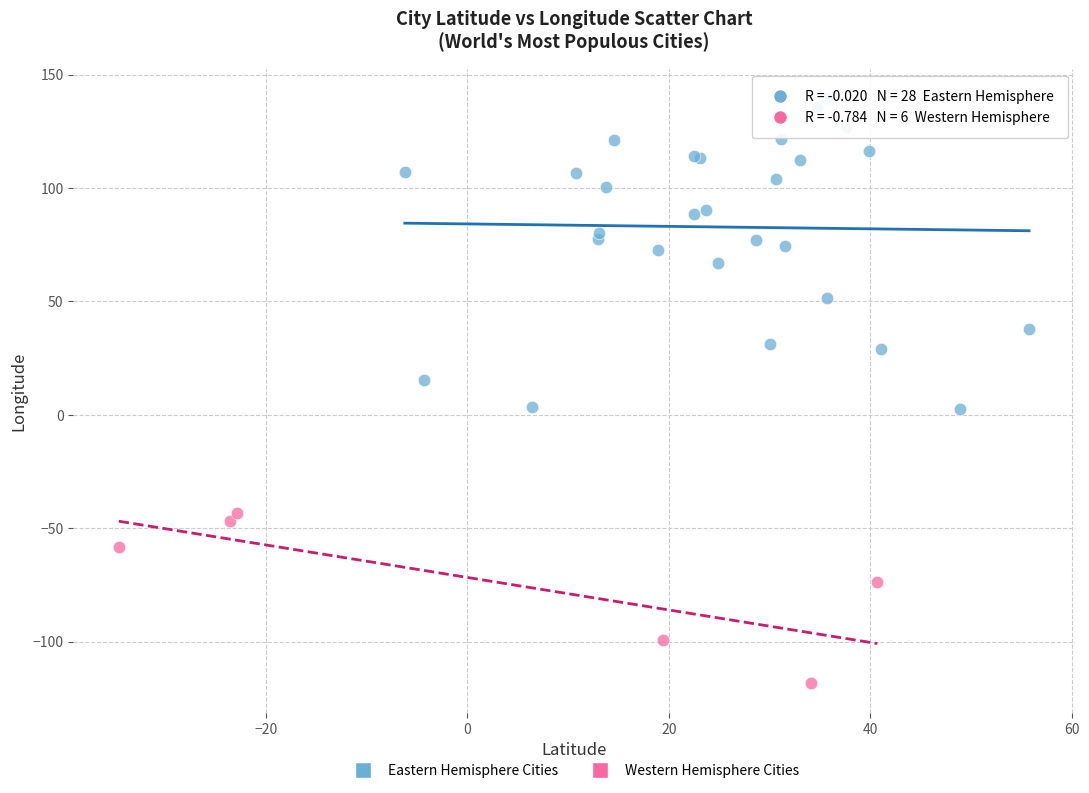

Which series contains the lowest Y value?

Western Hemisphere Cities